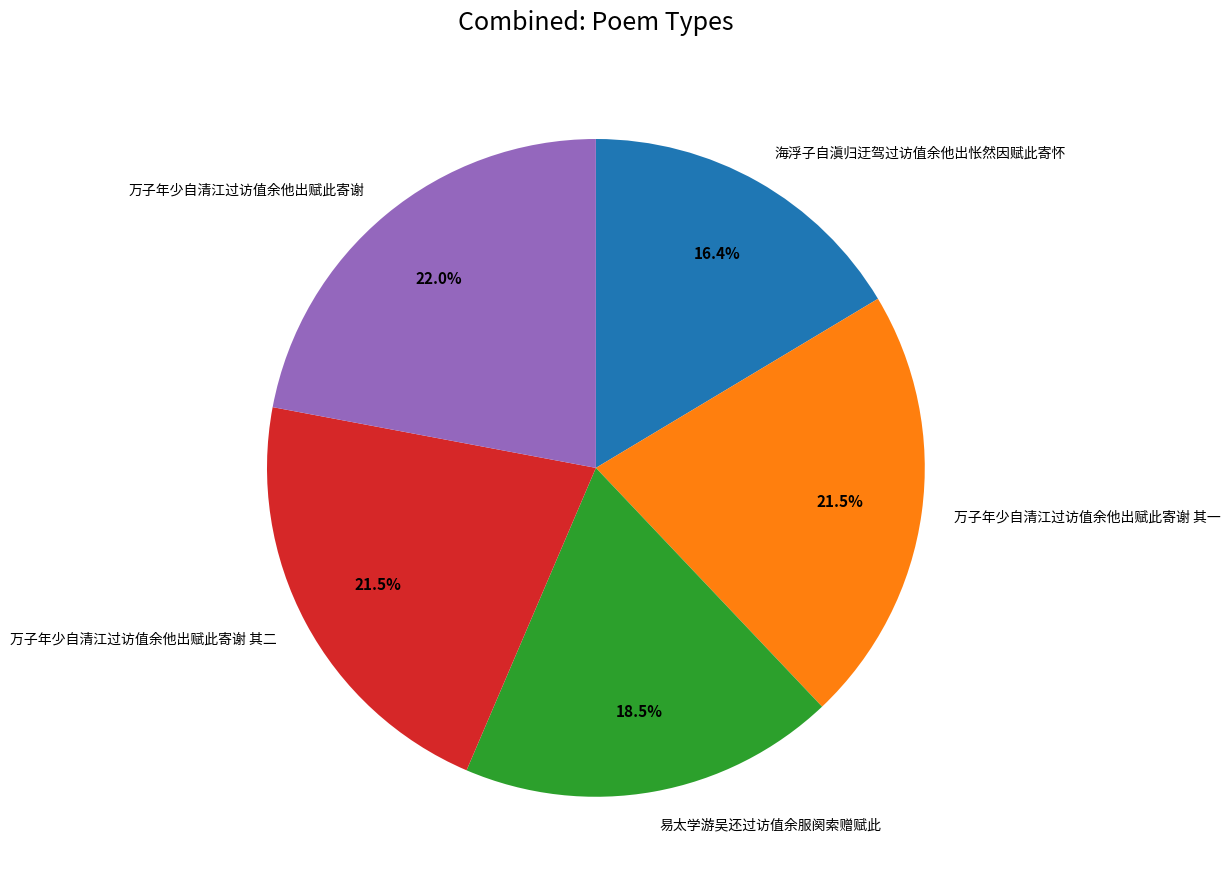

What is the ratio of the value at 易太学游吴还过访值余服阕索赠赋此 to the value at 万子年少自清江过访值余他出赋此寄谢 其二?

0.9